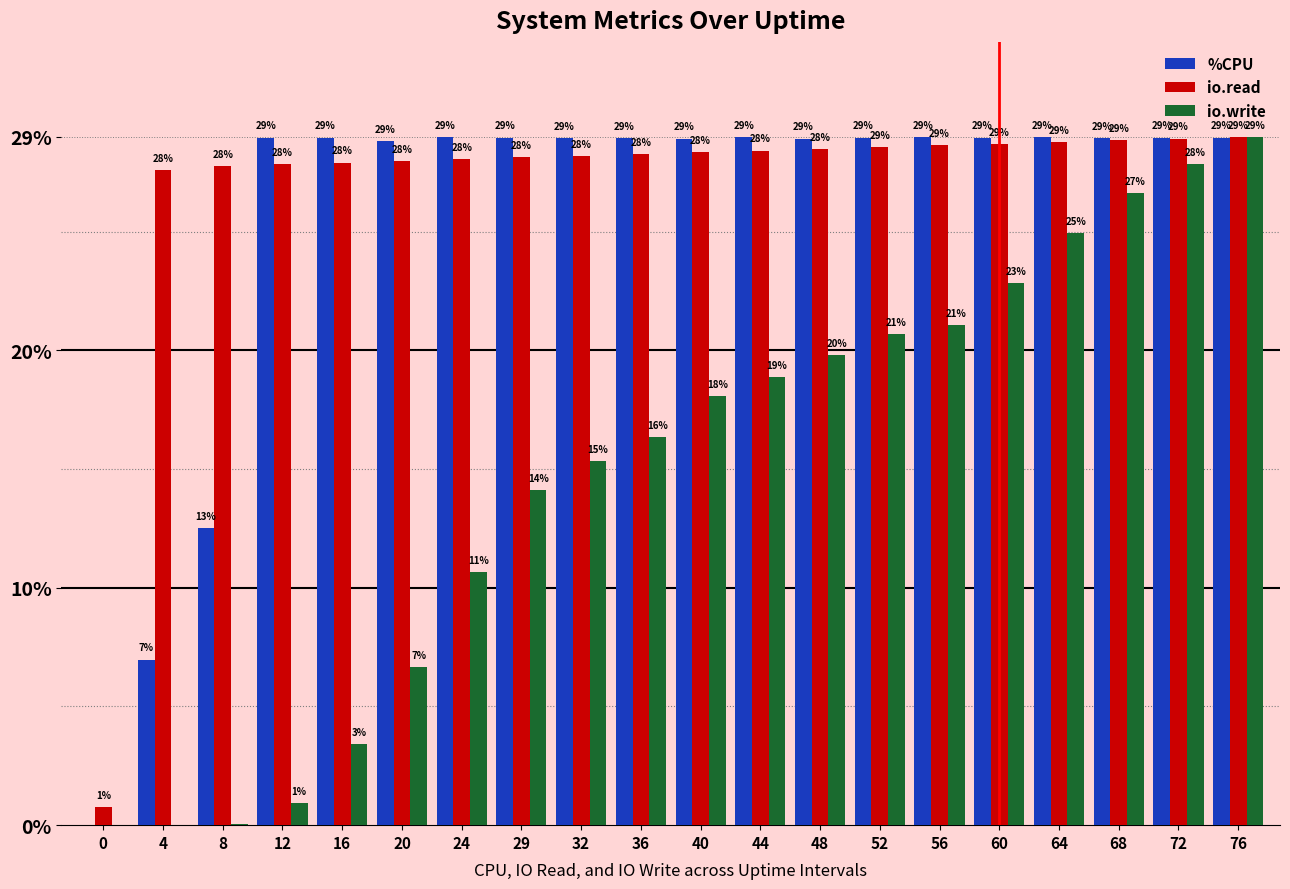

The io.read series shows 14.3 at 4. True or false?

False